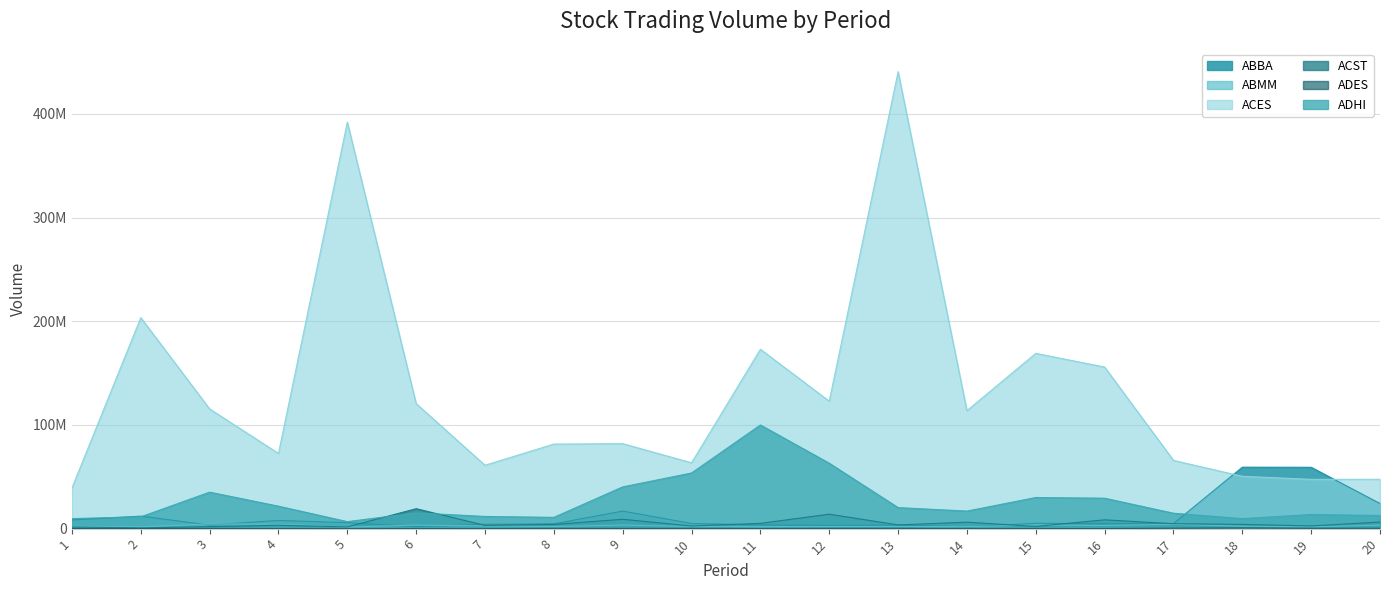

List the labels in order of ADES value, largest first.

18, 17, 20, 19, 13, 8, 12, 9, 10, 3, 11, 2, 16, 1, 6, 4, 15, 14, 7, 5